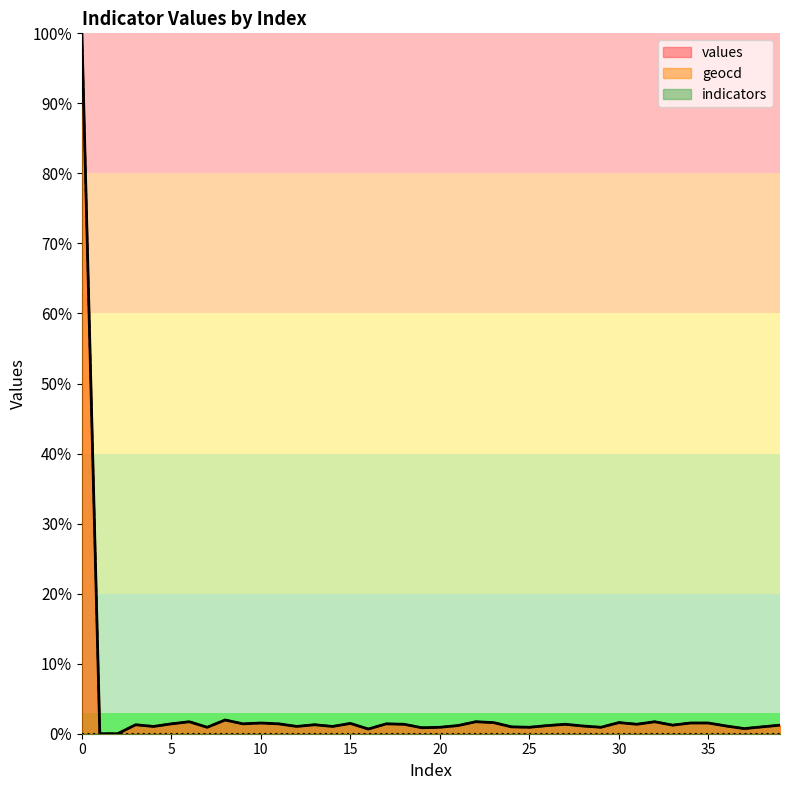

True or false: geocd and values cross at least once.

False